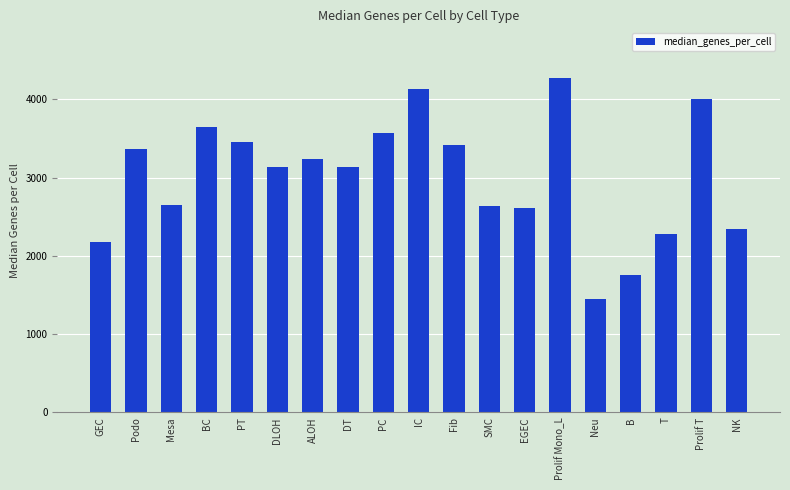

What is the maximum value shown in the chart?

4269.0